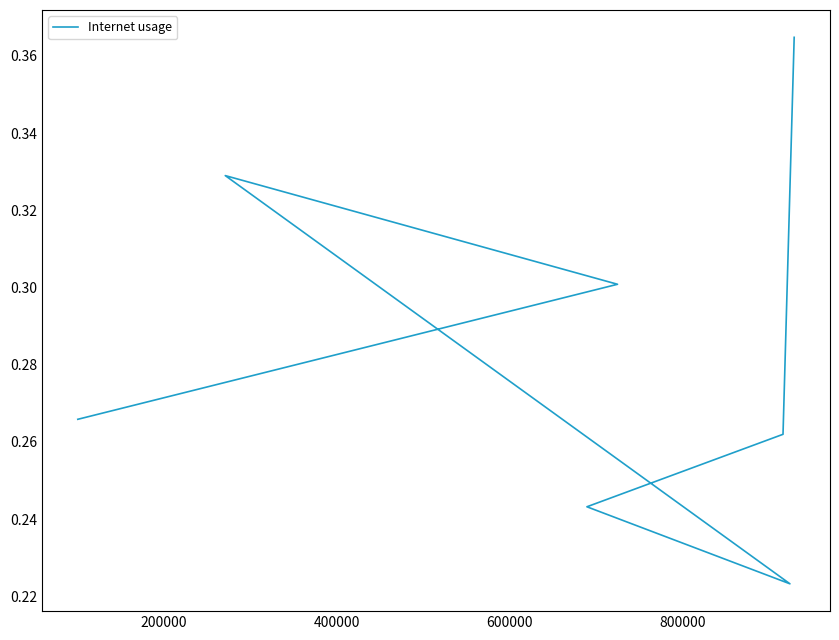

What is the maximum value shown in the chart?

0.4